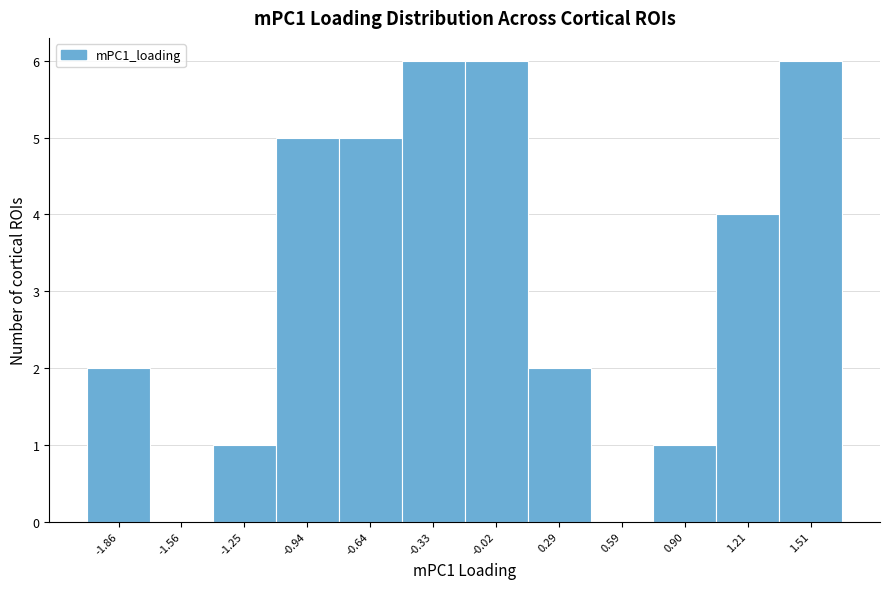

Reading left to right, transcribe this chart: for each bar, give the range it covers on the x-axis and its height. Neither the bar edges nor the heights are printed on the chart, so give them approximately, as read against the axes.

-2.00 to -1.70: 2
-1.70 to -1.40: 0
-1.40 to -1.10: 1
-1.10 to -0.80: 5
-0.80 to -0.50: 5
-0.50 to -0.20: 6
-0.20 to 0.15: 6
0.15 to 0.45: 2
0.45 to 0.75: 0
0.75 to 1.05: 1
1.05 to 1.35: 4
1.35 to 1.65: 6